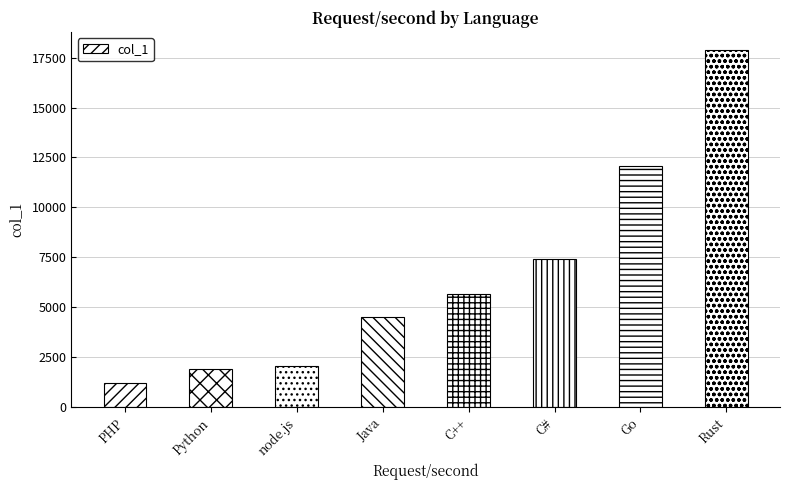

True or false: the data shows 11319 at C#.

False